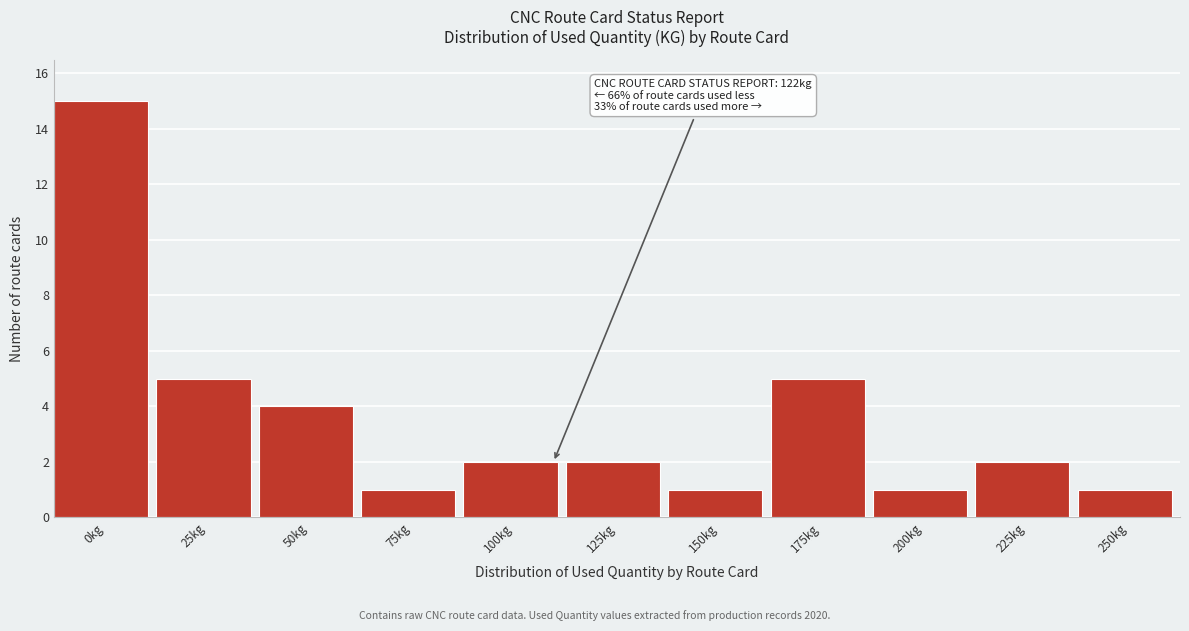

Reading left to right, what are all the values shown in this chart?

0kg=15	25kg=5	50kg=4	75kg=1	100kg=2	125kg=2	150kg=1	175kg=5	200kg=1	225kg=2	250kg=1